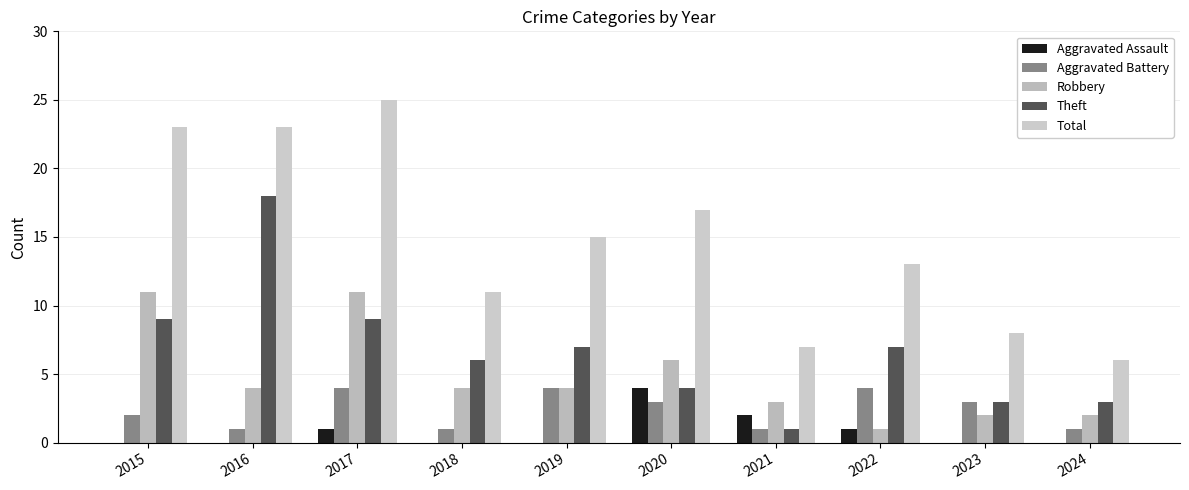

Reading left to right, what are all the values shown in this chart?

Aggravated Assault: 0	0	1	0	0	4	2	1	0	0
Aggravated Battery: 2	1	4	1	4	3	1	4	3	1
Robbery: 11	4	11	4	4	6	3	1	2	2
Theft: 9	18	9	6	7	4	1	7	3	3
Total: 23	23	25	11	15	17	7	13	8	6